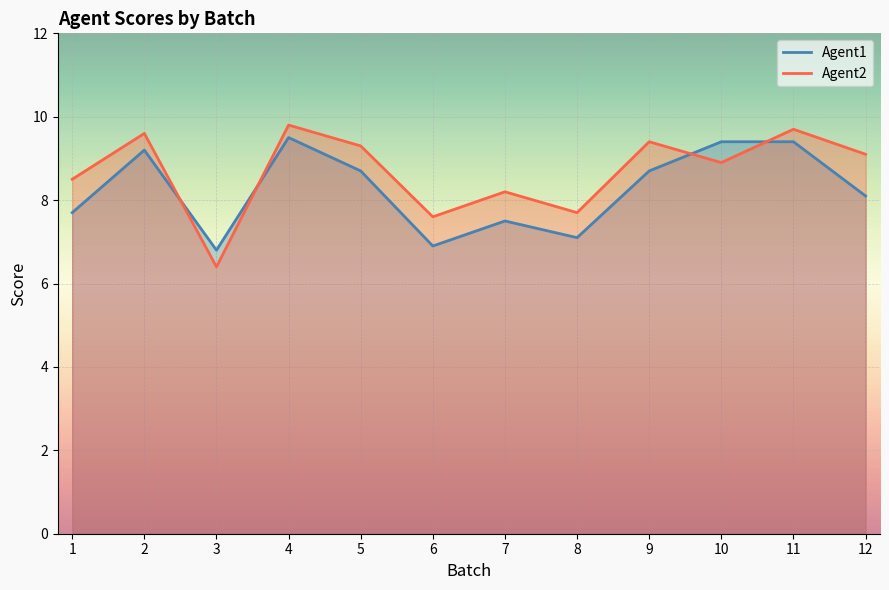

Where do Agent2 and Agent1 first cross each other?

2 and 3